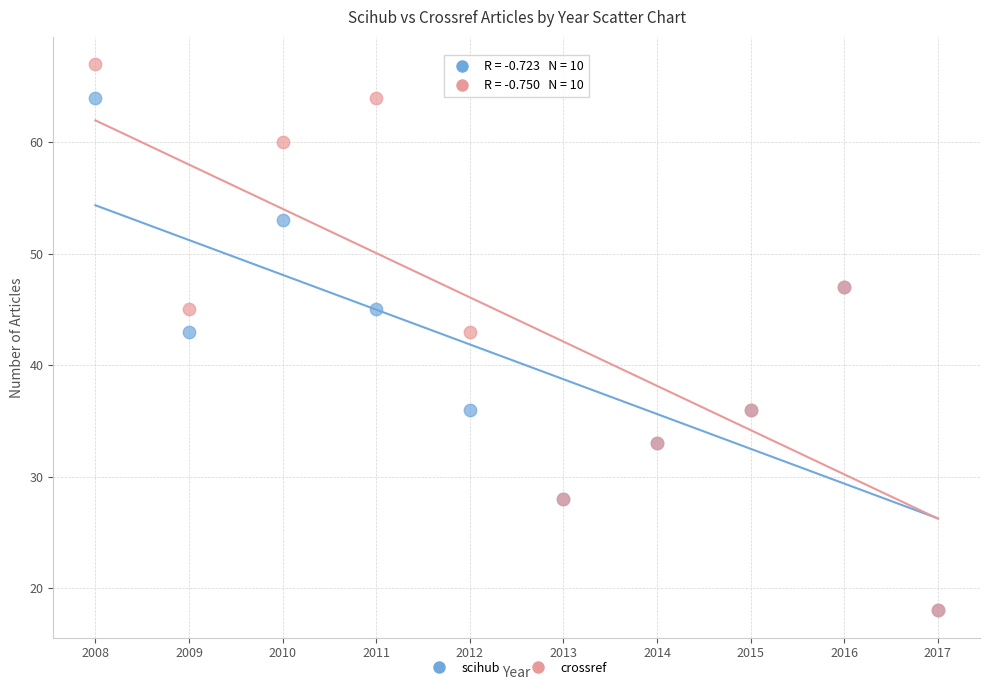

Which series contains the highest Y value?

crossref